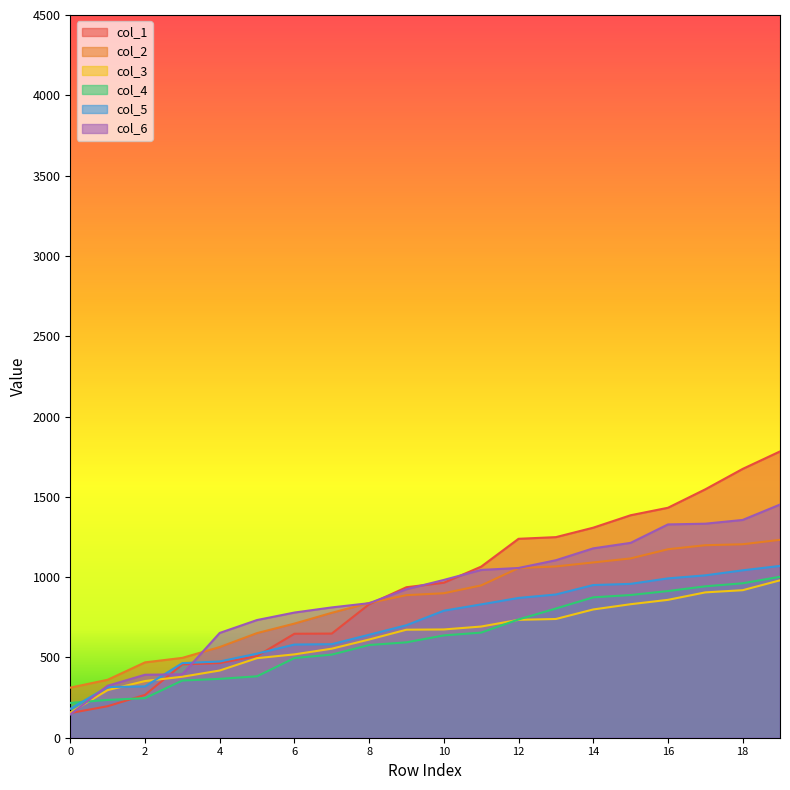

Which series has the largest total across all categories?

col_1